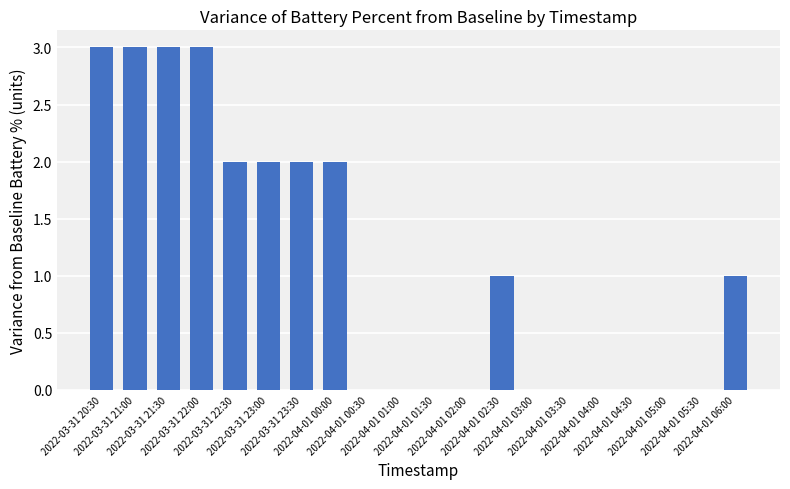

Reading left to right, what are all the values shown in this chart?

2022-03-31 20:30=3	2022-03-31 21:00=3	2022-03-31 21:30=3	2022-03-31 22:00=3	2022-03-31 22:30=2	2022-03-31 23:00=2	2022-03-31 23:30=2	2022-04-01 00:00=2	2022-04-01 00:30=0	2022-04-01 01:00=0	2022-04-01 01:30=0	2022-04-01 02:00=0	2022-04-01 02:30=1	2022-04-01 03:00=0	2022-04-01 03:30=0	2022-04-01 04:00=0	2022-04-01 04:30=0	2022-04-01 05:00=0	2022-04-01 05:30=0	2022-04-01 06:00=1